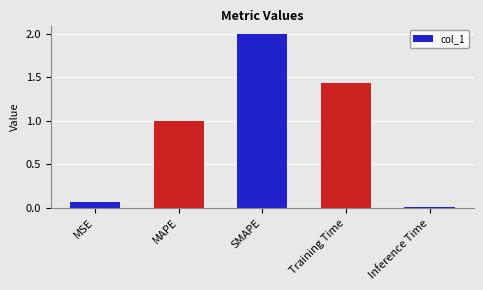

What is the maximum value shown in the chart?

2.0